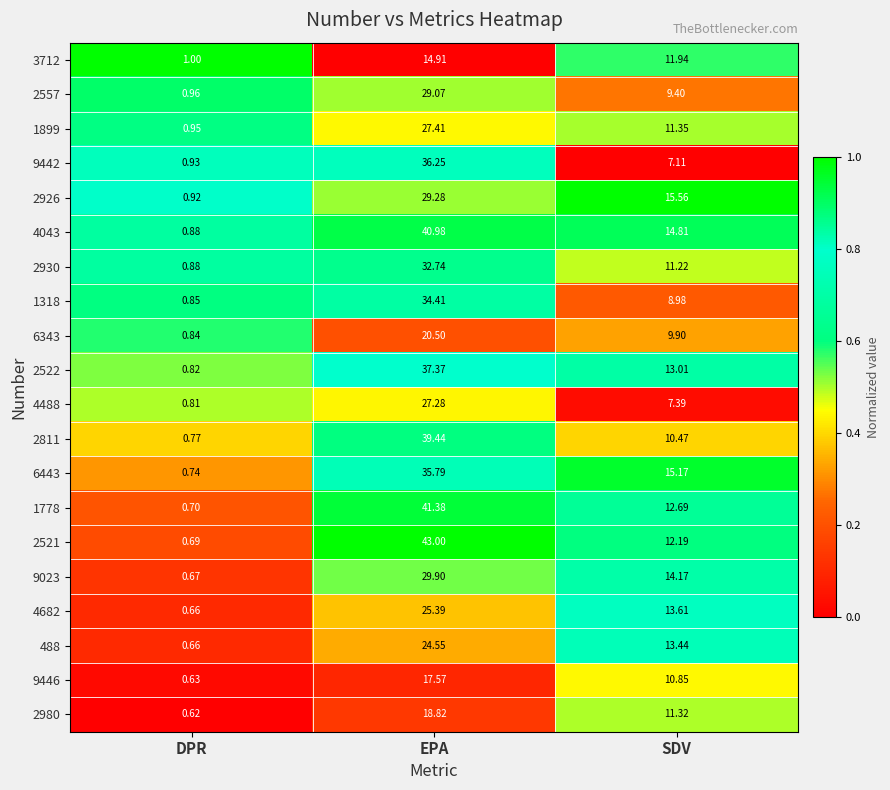

Which series has the largest range (max minus min)?

2521